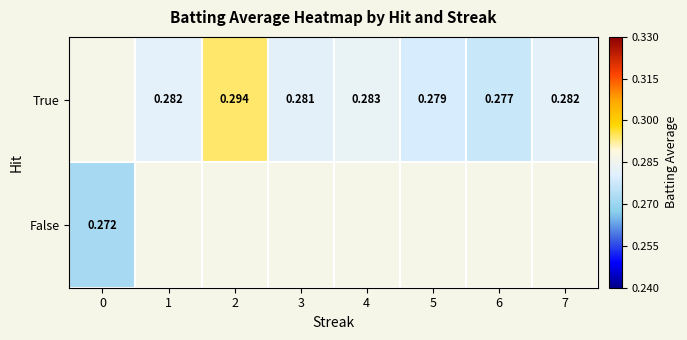

The value of False at 1 is 0.0. True or false?

True